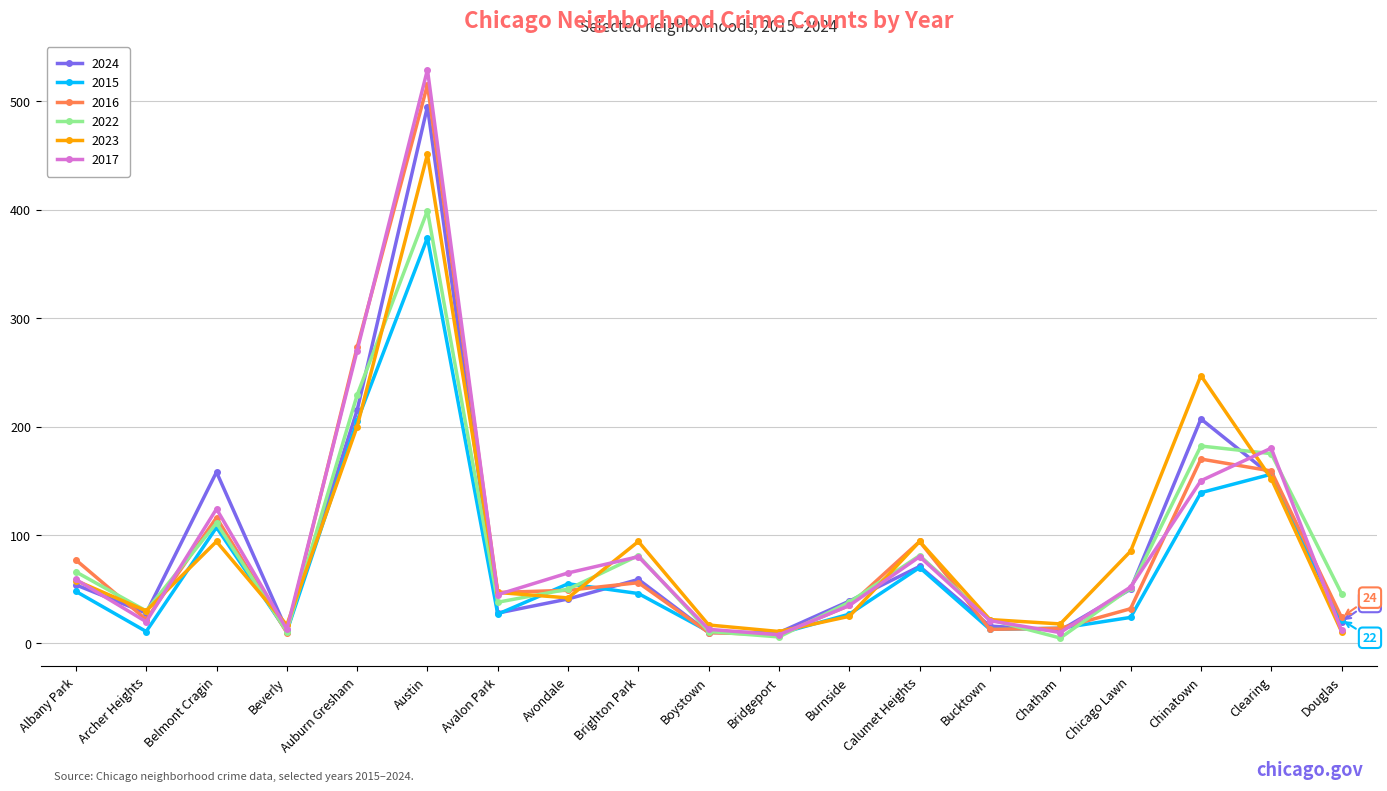

At which label is 2016 closest to 261?

Auburn Gresham